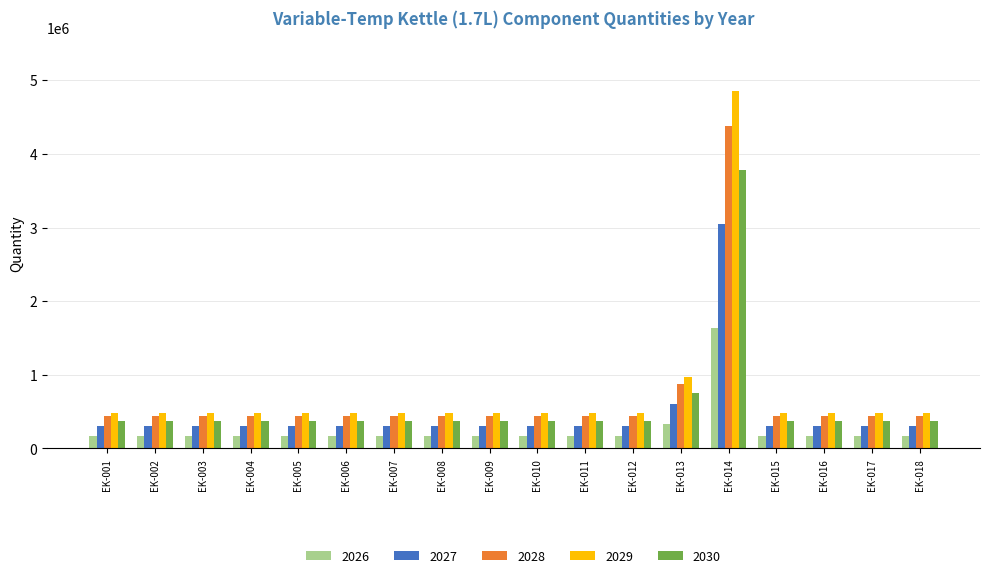

The value of 2026 at EK-016 is 163283. True or false?

True